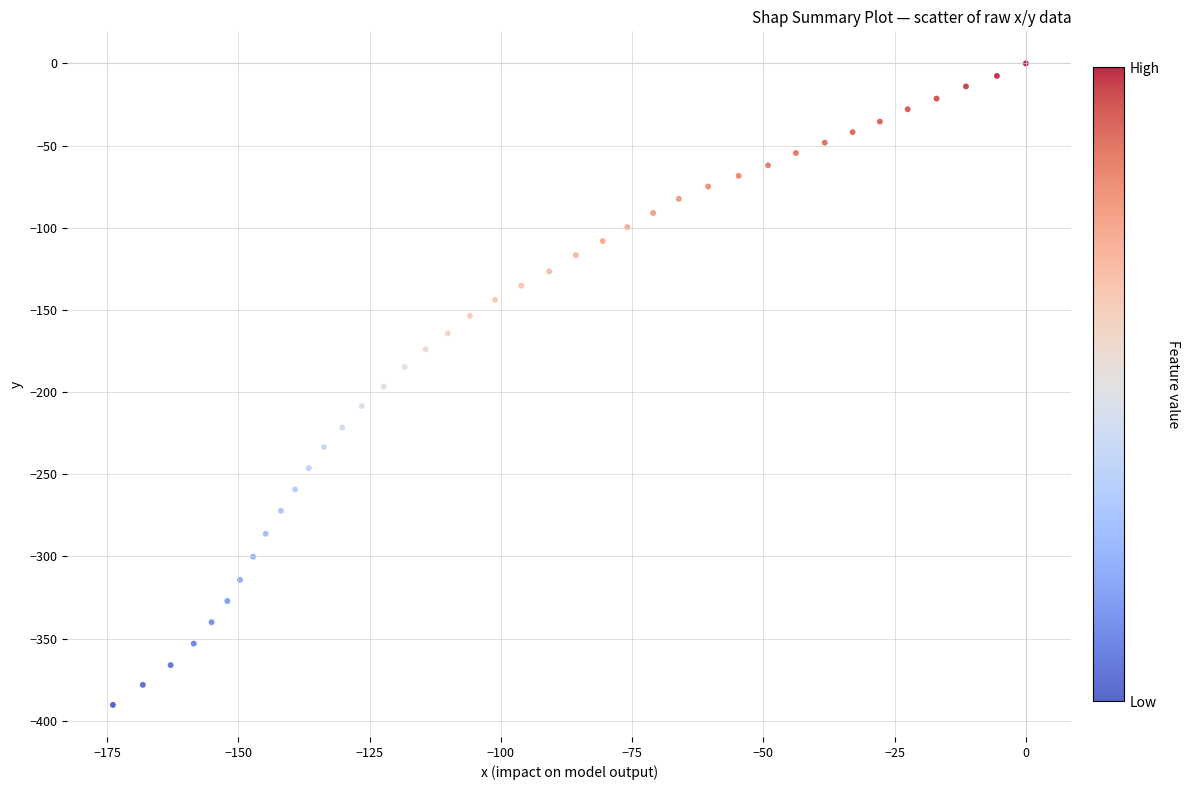

What is the range of Y values (max minus min)?

390.3